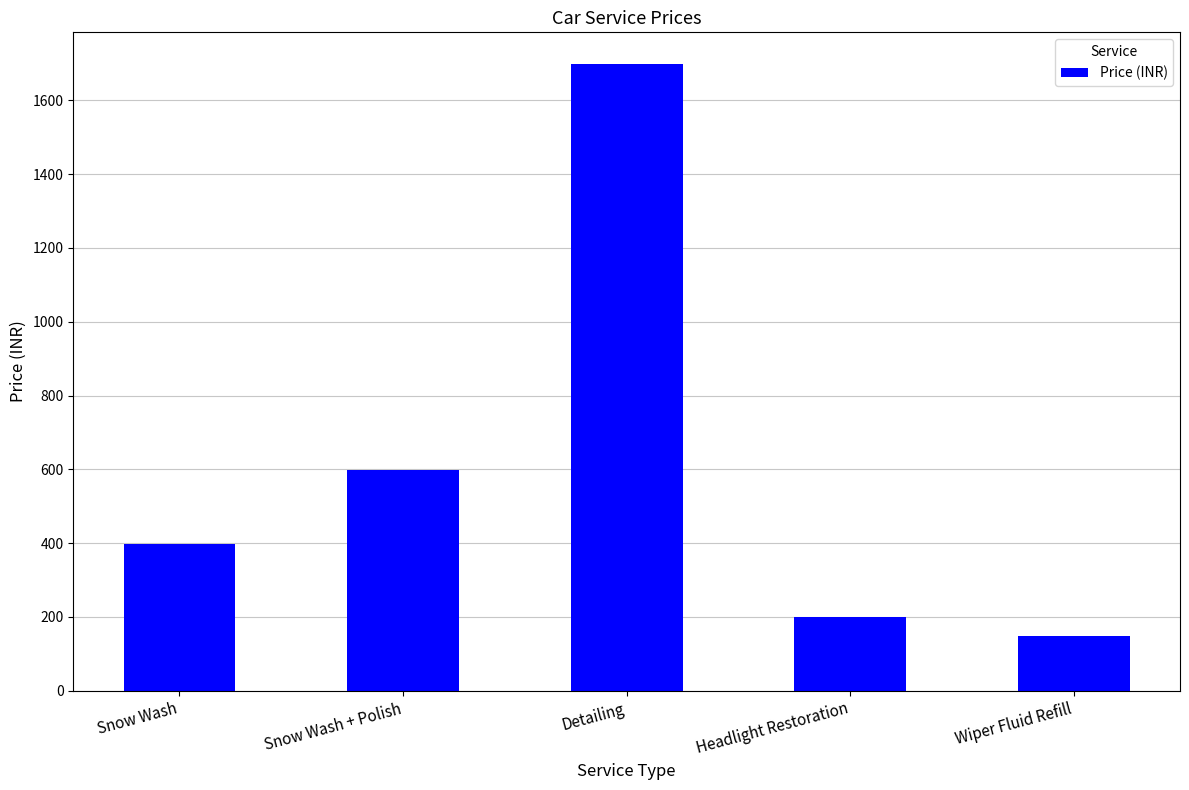

What is the change in value from Snow Wash to Wiper Fluid Refill?

-250